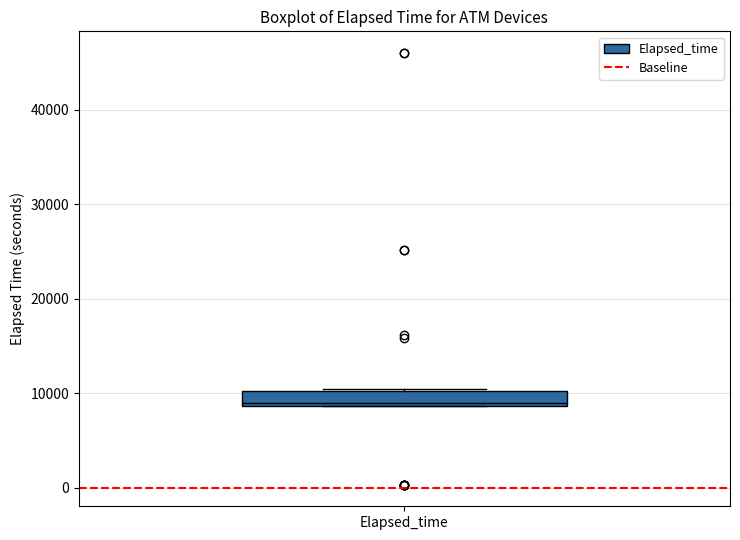

Where is the upper edge of the box for Elapsed_time on the y-axis? The values are not printed on the chart, so give them approximately, as read against the axis.

10000